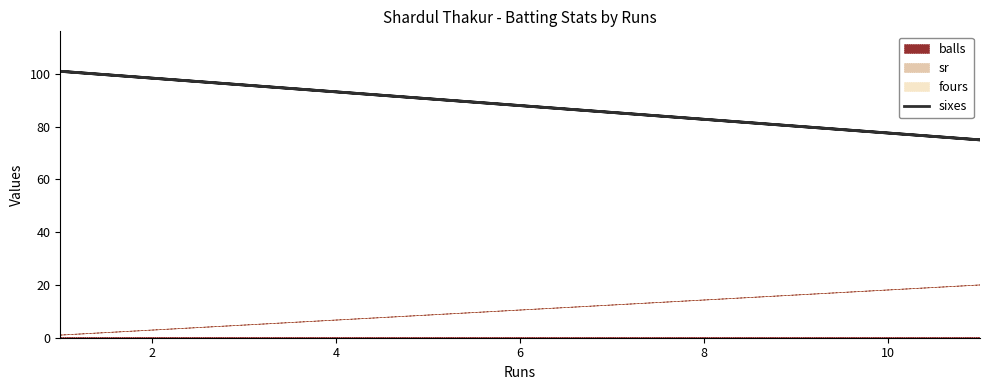

True or false: there are more than 2 points higher than both neighbors.

False